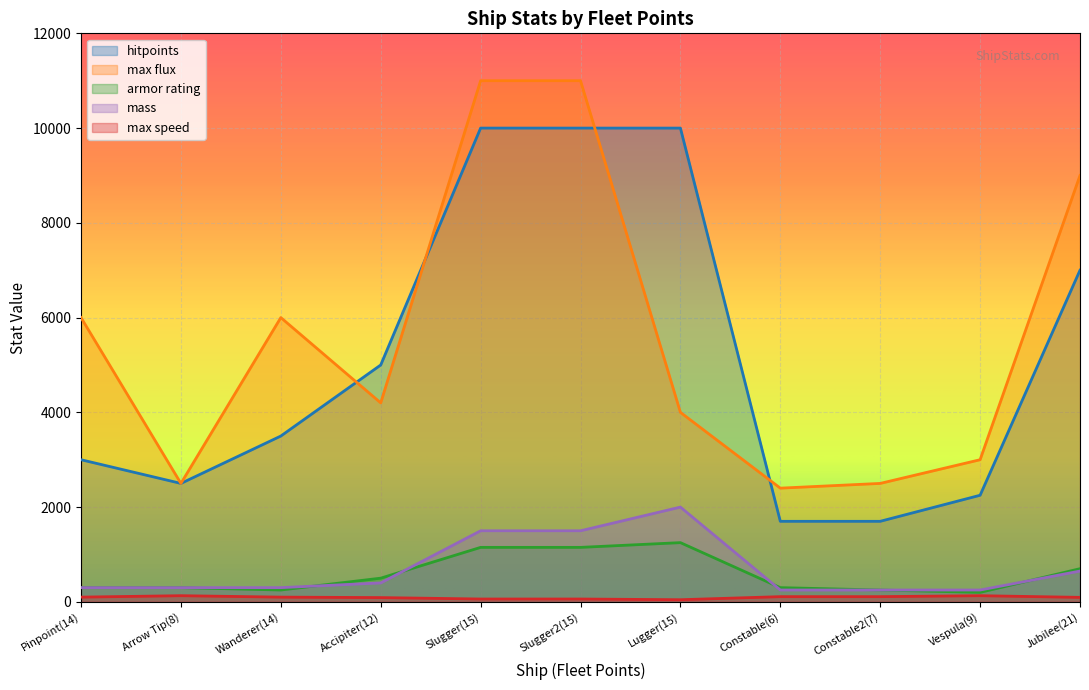

What is the label of the 10th point from the right?

Arrow Tip(8)